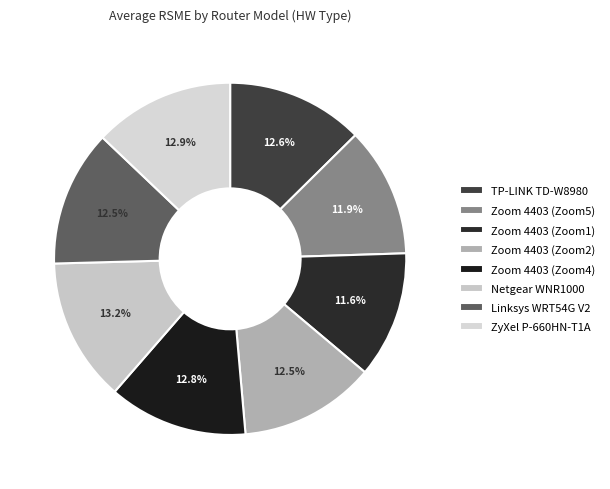

Which slice is the largest?

Netgear WNR1000